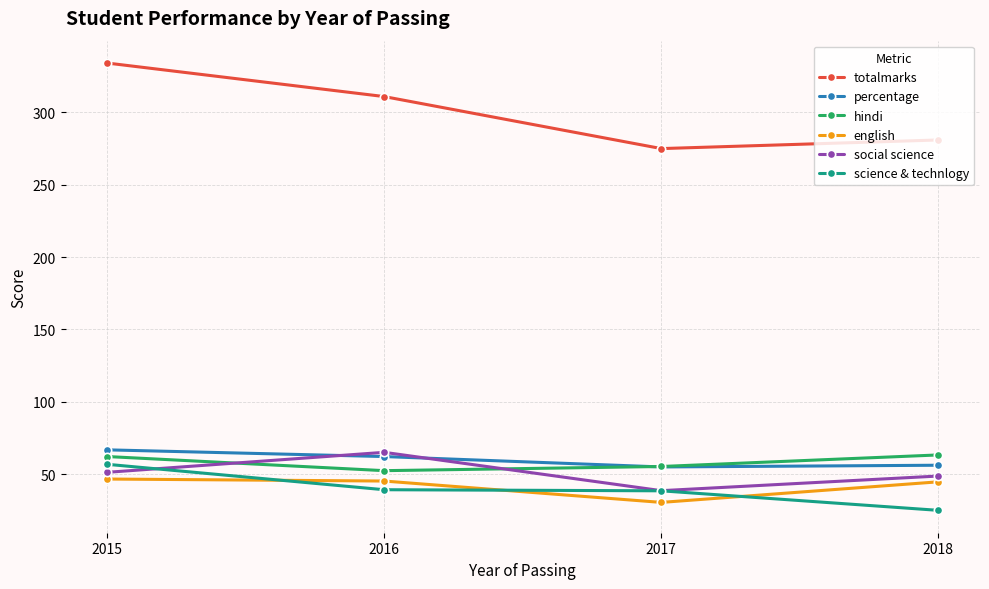

At which label does english reach its minimum?

2017